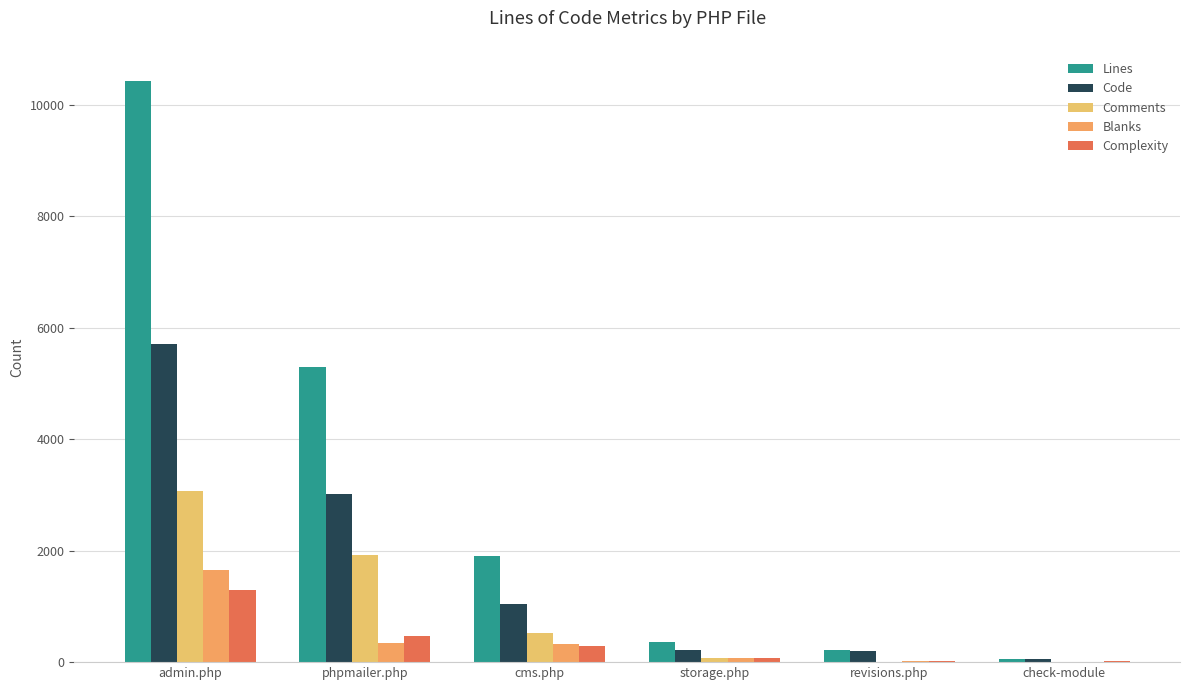

At which category does the chart reach its minimum across all series?

check-module